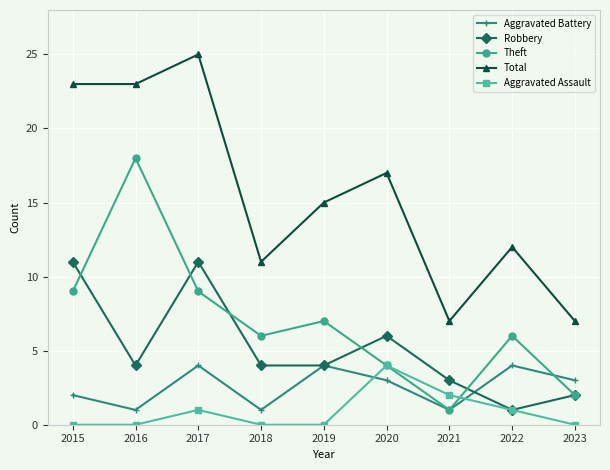

True or false: Robbery has more than 1 points higher than both neighbors.

True